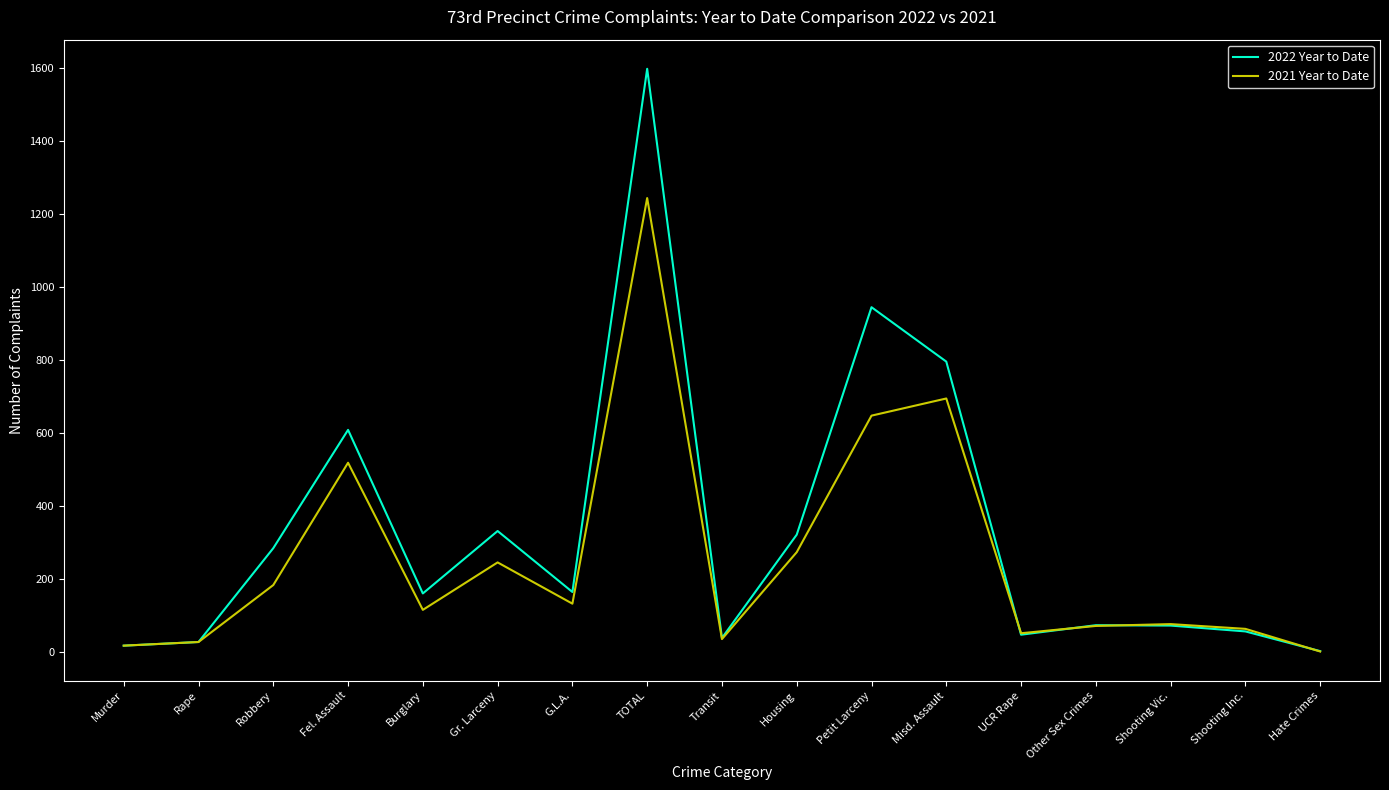

The 2021 Year to Date series shows 307 at TOTAL. True or false?

False